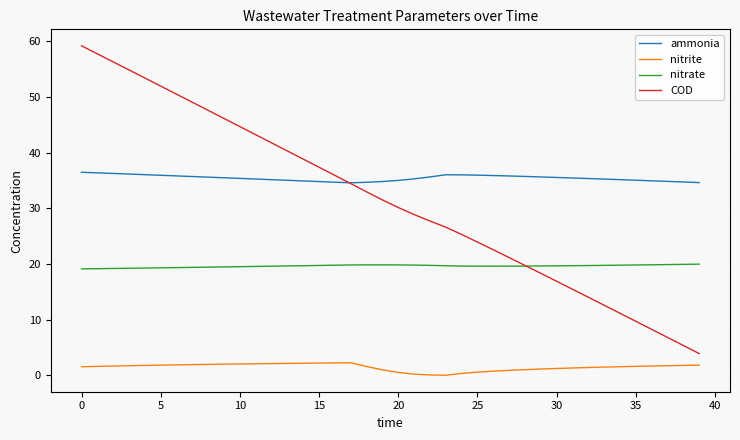

Which series has the largest total across all categories?

ammonia